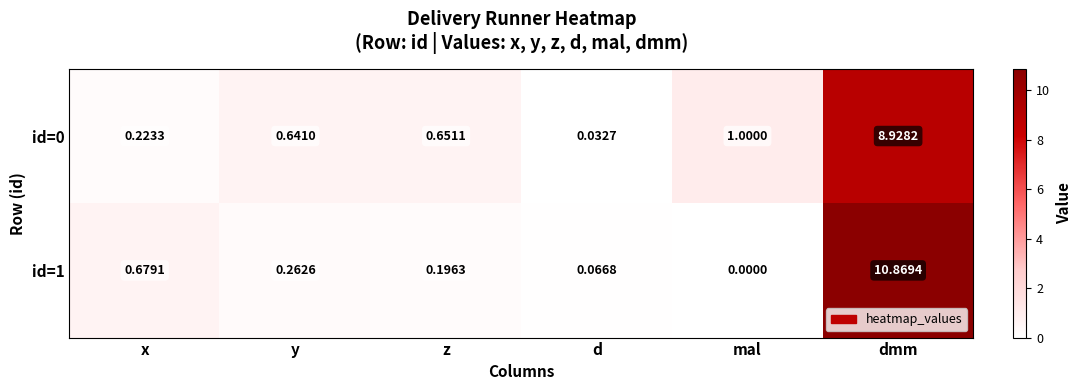

List the labels in order of id=1 value, largest first.

dmm, x, y, z, d, mal